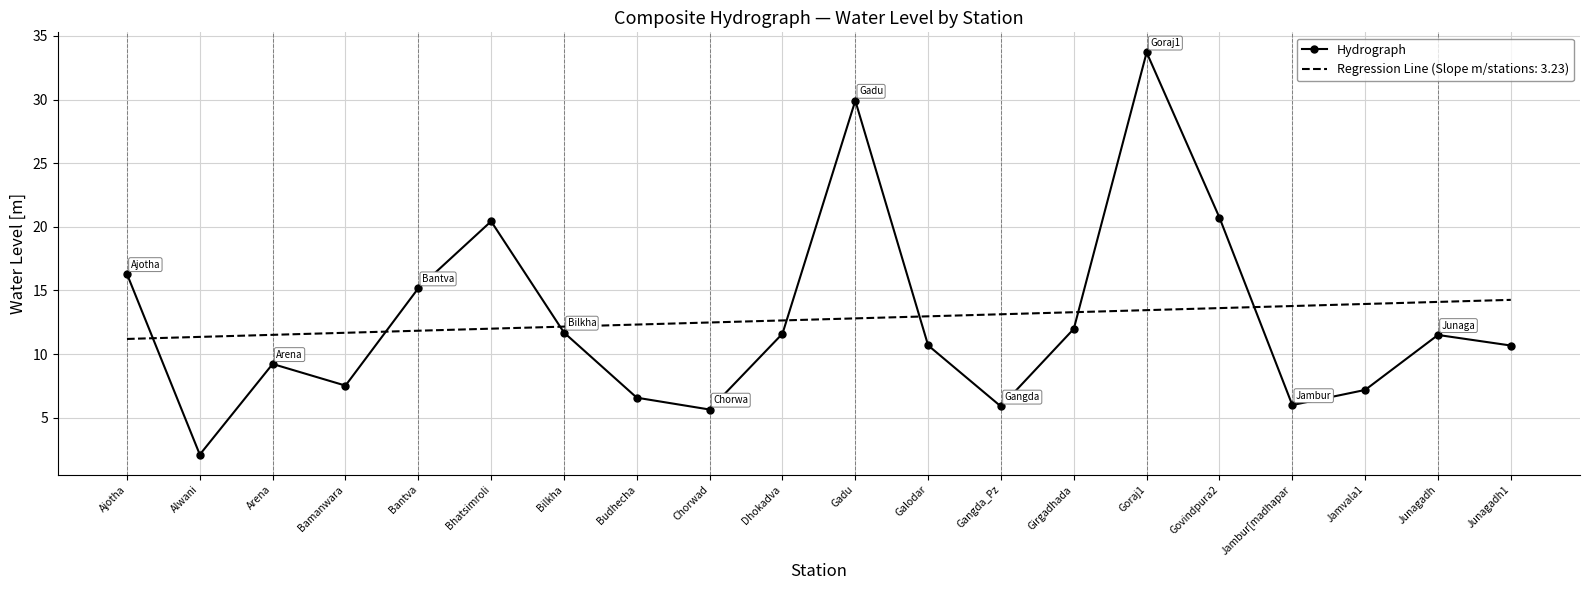

At Bhatsimroli, list the series in order from largest to smallest.

Hydrograph, Regression Line (Slope m/stations: 3.23)